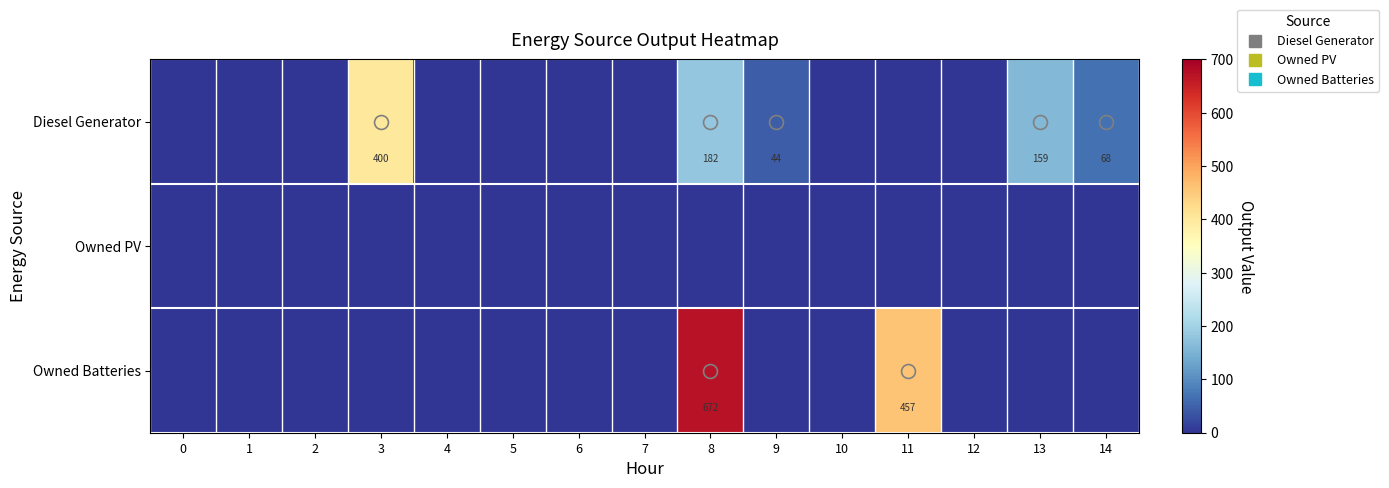

At how many categories does at least one series exceed 99?

4